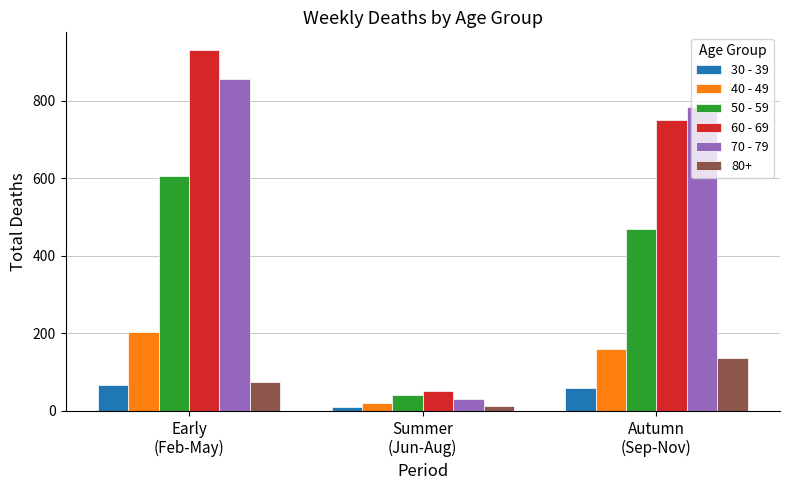

How many distinct data groups are displayed?

6